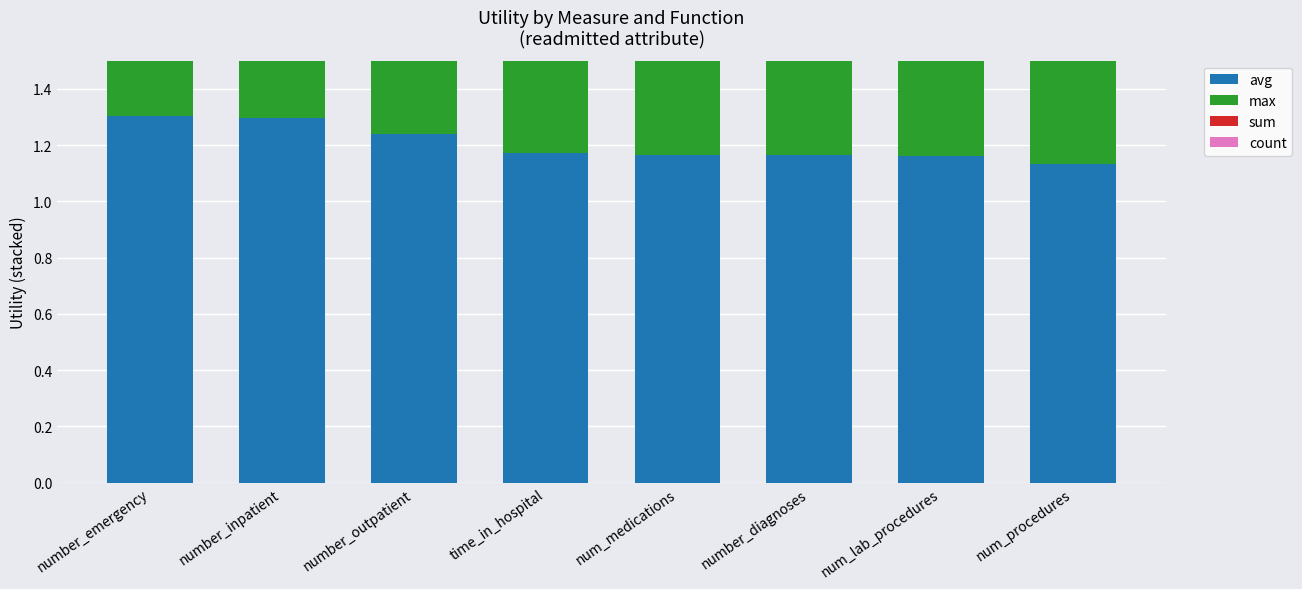

At which category is the sum across all series the highest?

number_emergency